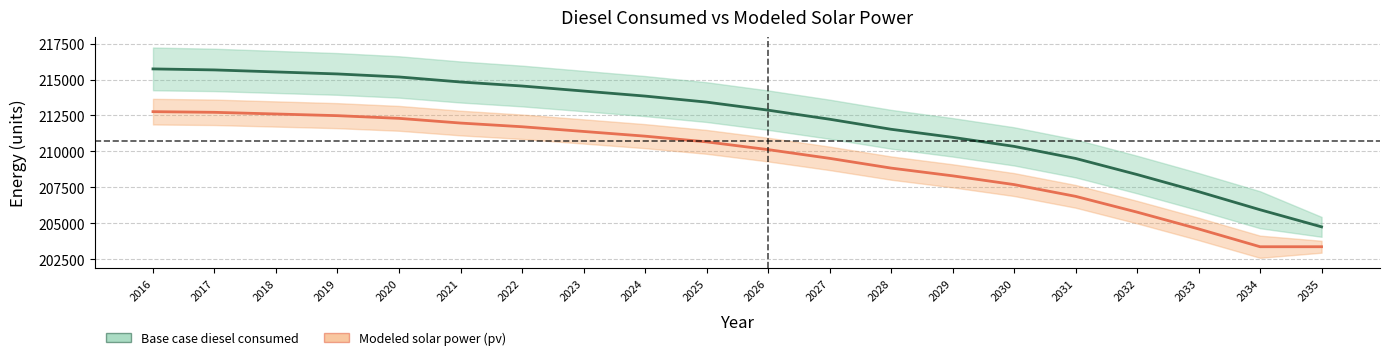

List the series in order of their overall mean, lowest first.

Modeled solar power (pv), Base case diesel consumed